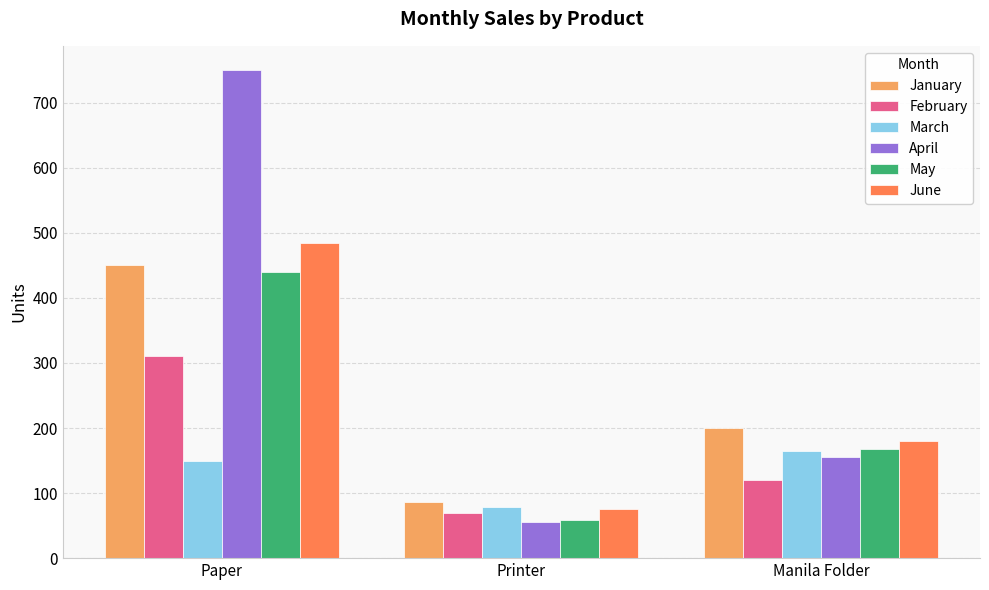

Is it true that May equals 440 at Paper?

True